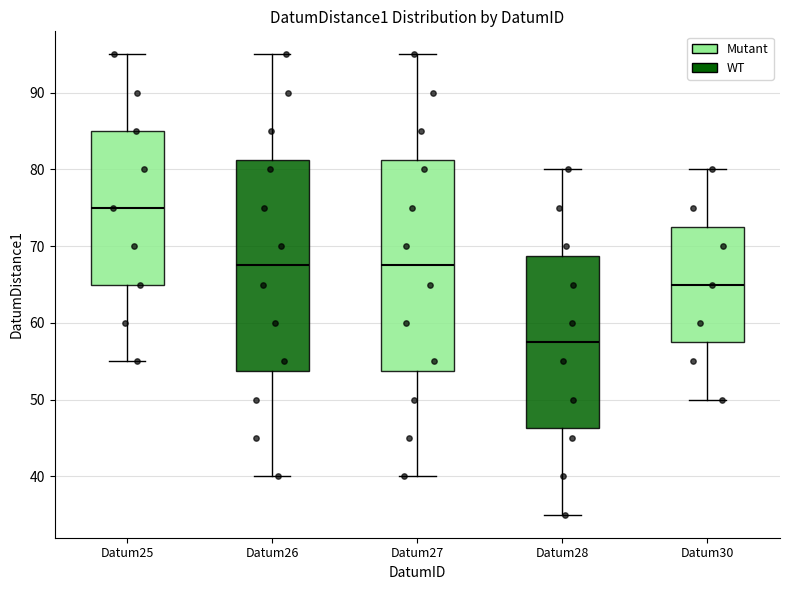

Reading left to right, transcribe this box plot: for each box, give where its median line is, the range the box spans, and where its two whiskers end, as read against the y-axis. The values are not printed on the chart, so give them approximately, as read against the axis.

Datum25: median 75, box 65 to 85, whiskers 55 to 95
Datum26: median 68, box 54 to 81, whiskers 40 to 95
Datum27: median 68, box 54 to 81, whiskers 40 to 95
Datum28: median 58, box 46 to 69, whiskers 35 to 80
Datum30: median 65, box 58 to 73, whiskers 50 to 80